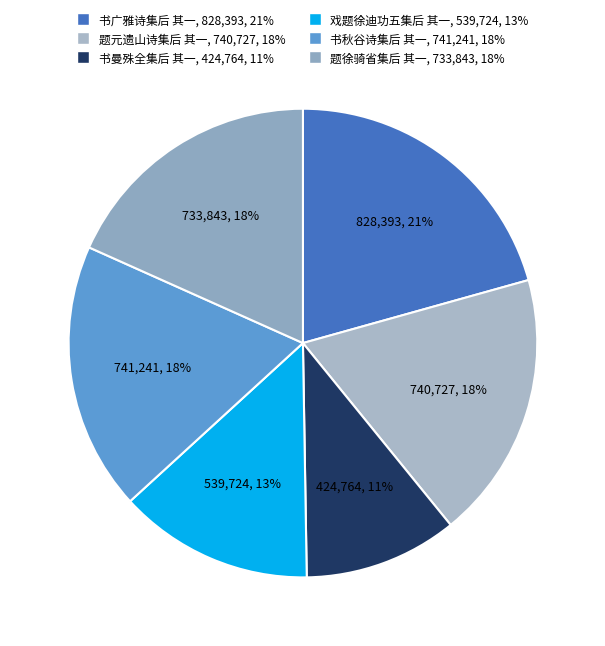

How many slices are in this pie chart?

6